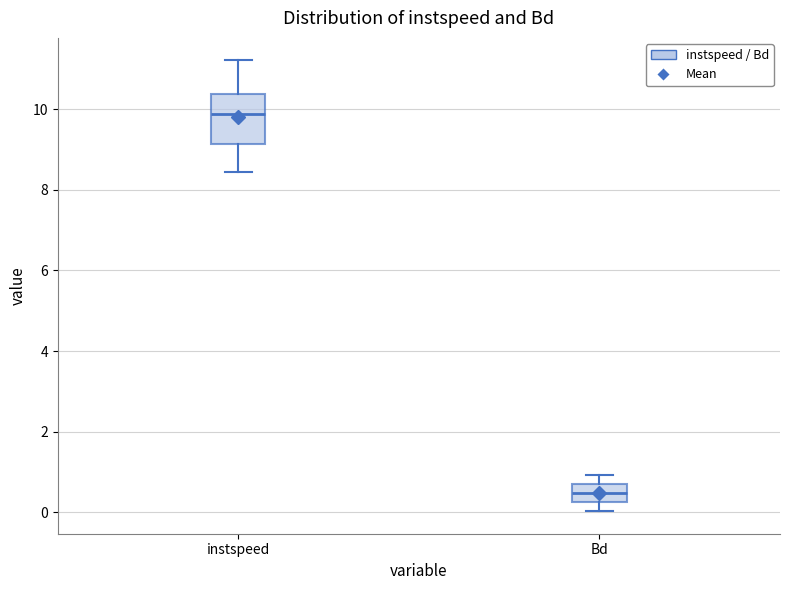

Reading left to right, transcribe this box plot: for each box, give where its median line is, the range the box spans, and where its two whiskers end, as read against the y-axis. The values are not printed on the chart, so give them approximately, as read against the axis.

instspeed: median 9.8, box 9.2 to 10.4, whiskers 8.4 to 11.2
Bd: median 0.4, box 0.2 to 0.6, whiskers 0.0 to 1.0